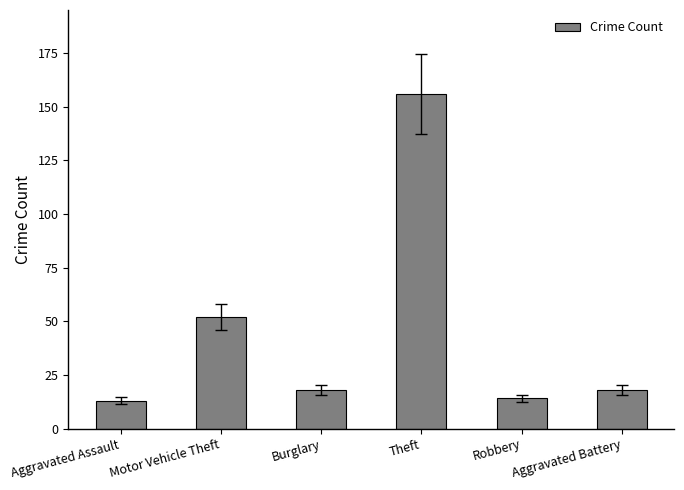

Count the number of data series in this chart.

1